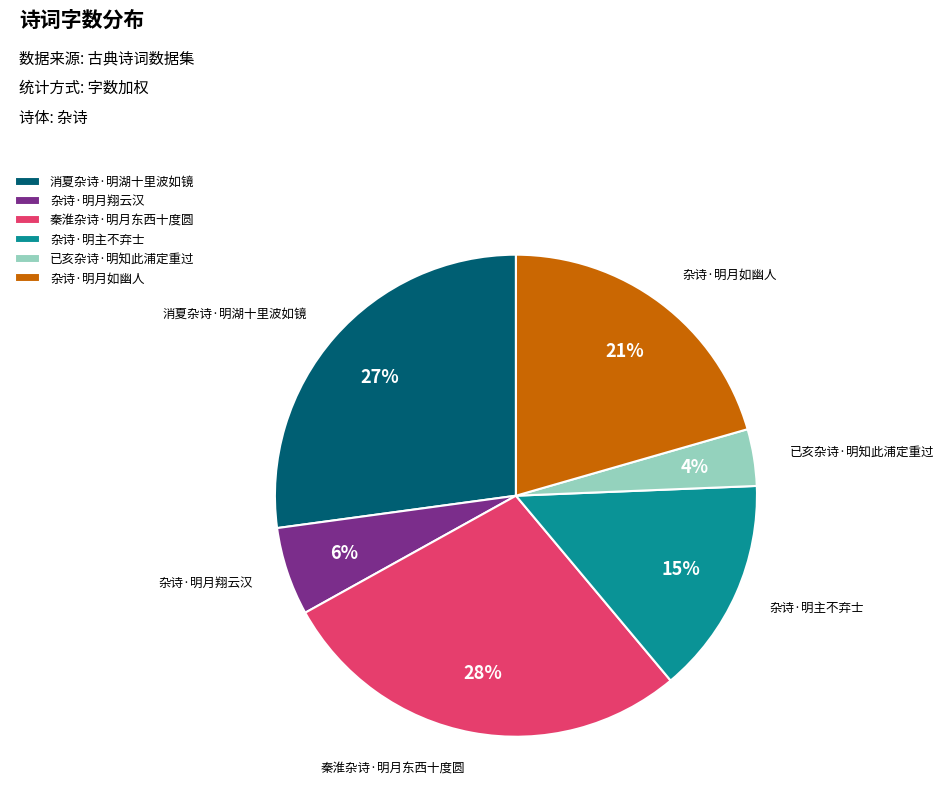

Combined, do 秦淮杂诗·明月东西十度圆 and 已亥杂诗·明知此浦定重过 account for over 50%?

No